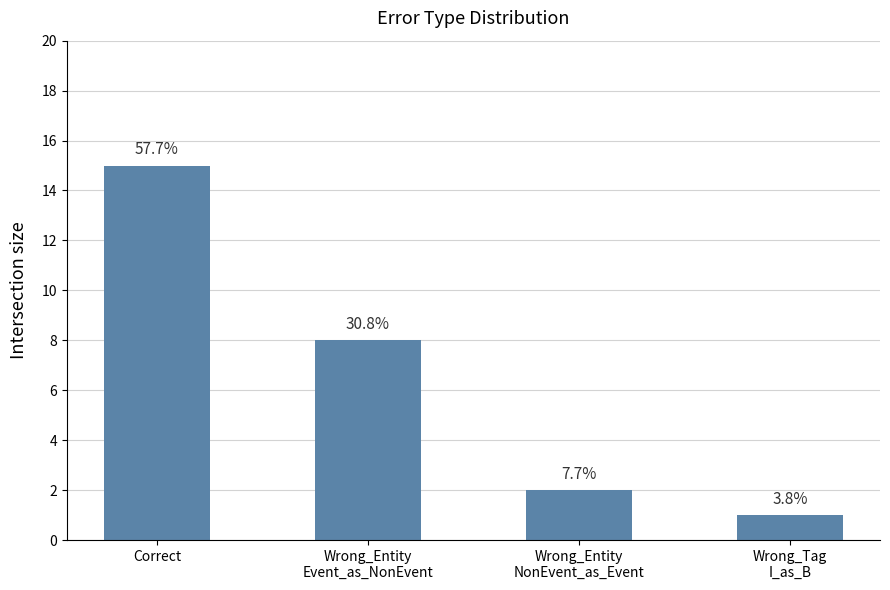

Reading left to right, what are all the values shown in this chart?

Correct=15	Wrong_Entity
Event_as_NonEvent=8	Wrong_Entity
NonEvent_as_Event=2	Wrong_Tag
I_as_B=1